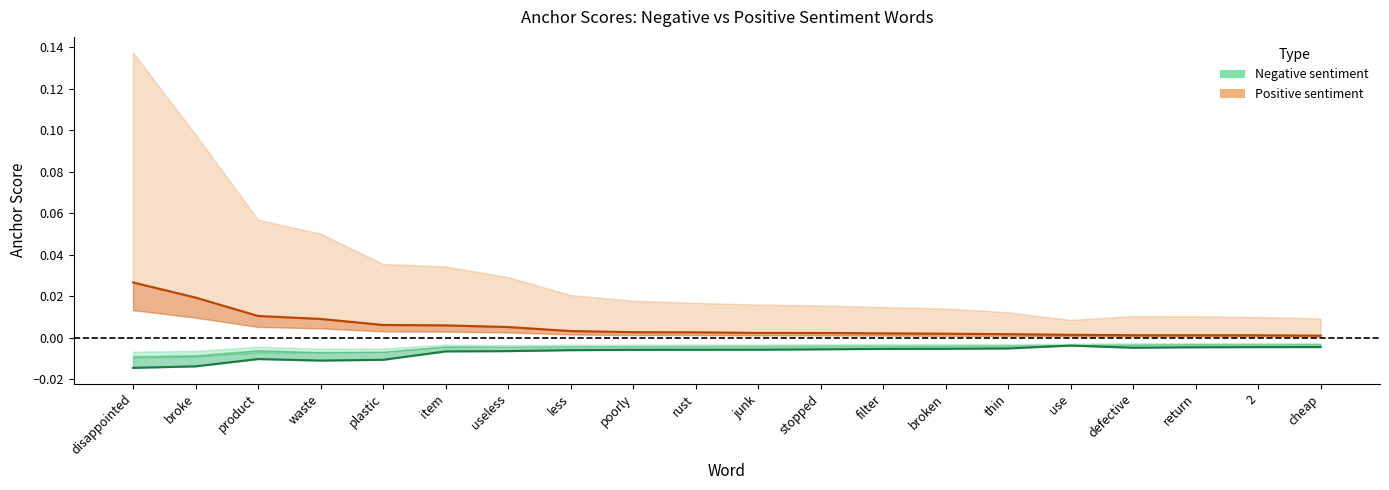

Where is the first local maximum for 0.8-negative?

product